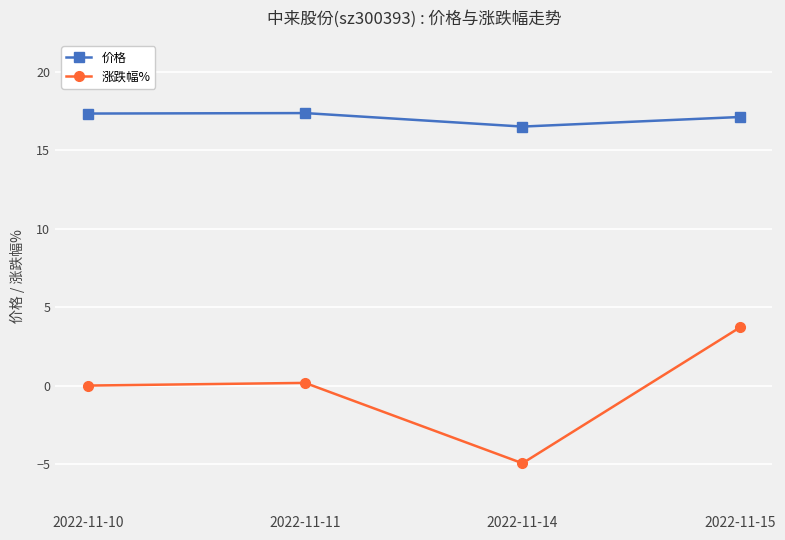

What is the maximum value shown in the chart?

17.4